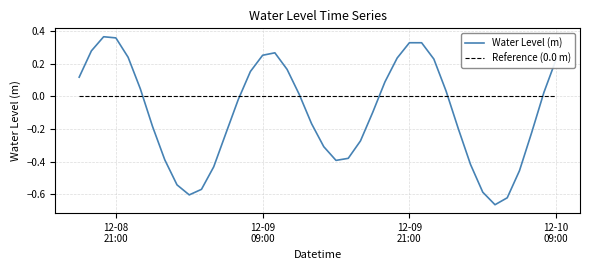

What is the sum of all Water Level (m) values?

-4.0